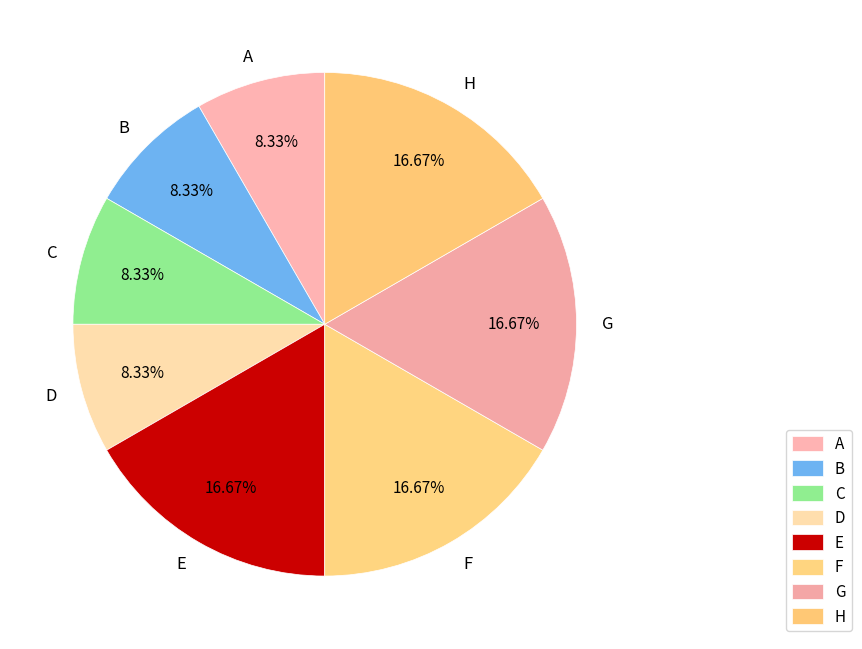

Count the number of slices in the pie.

8